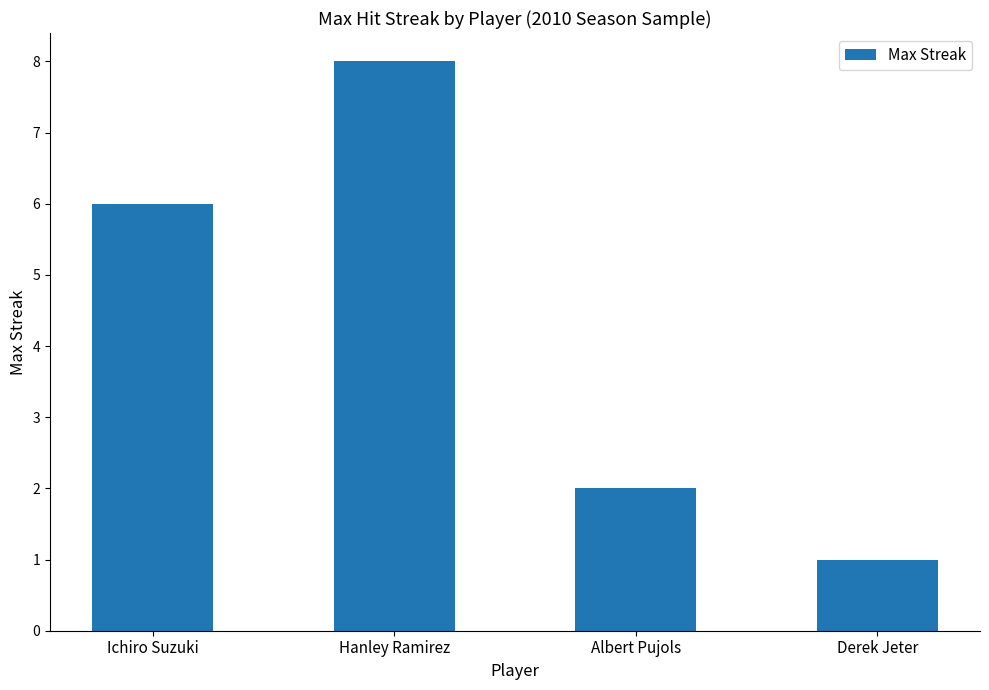

Reading left to right, transcribe all the data shown in this chart.

Ichiro Suzuki=6	Hanley Ramirez=8	Albert Pujols=2	Derek Jeter=1